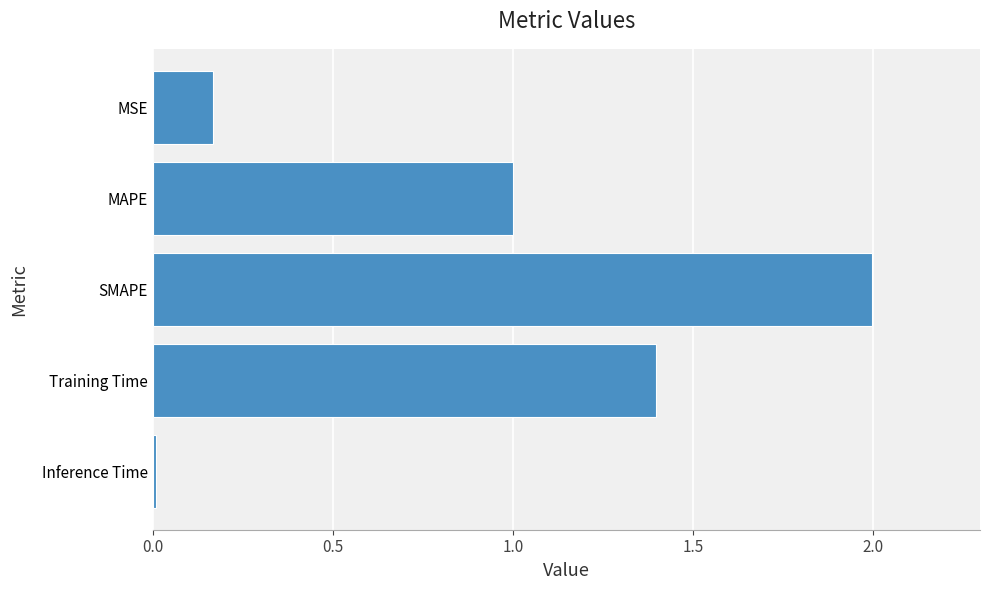

What is the change in value from MSE to Training Time?

+1.2